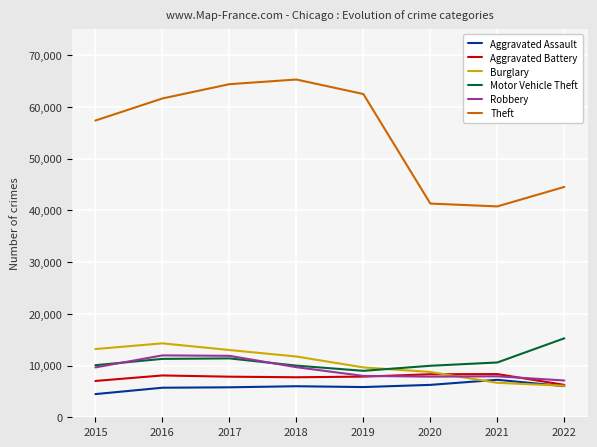

Which series has the largest range (max minus min)?

Theft